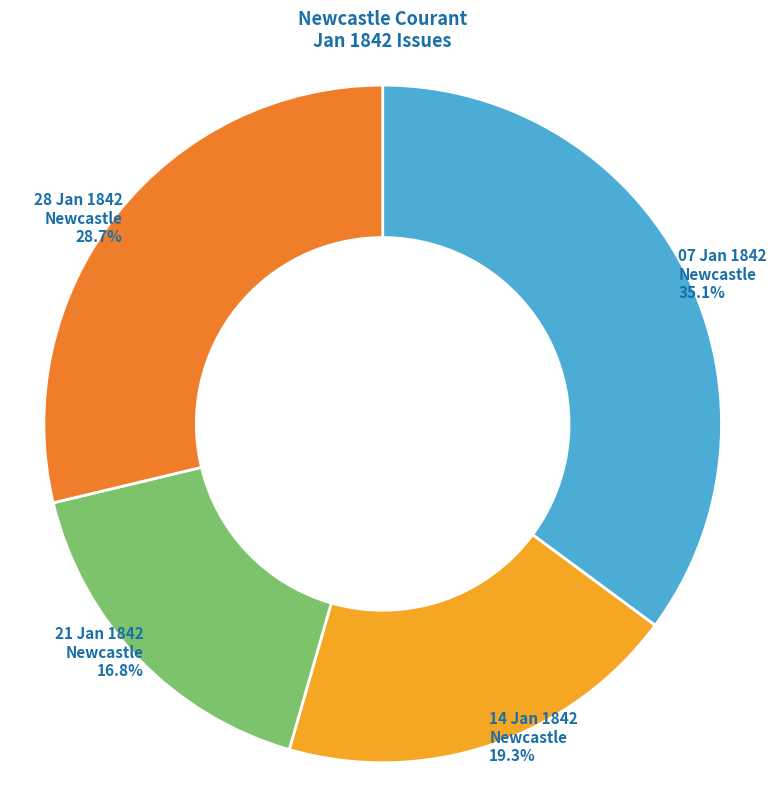

Does any single category account for the majority?

No